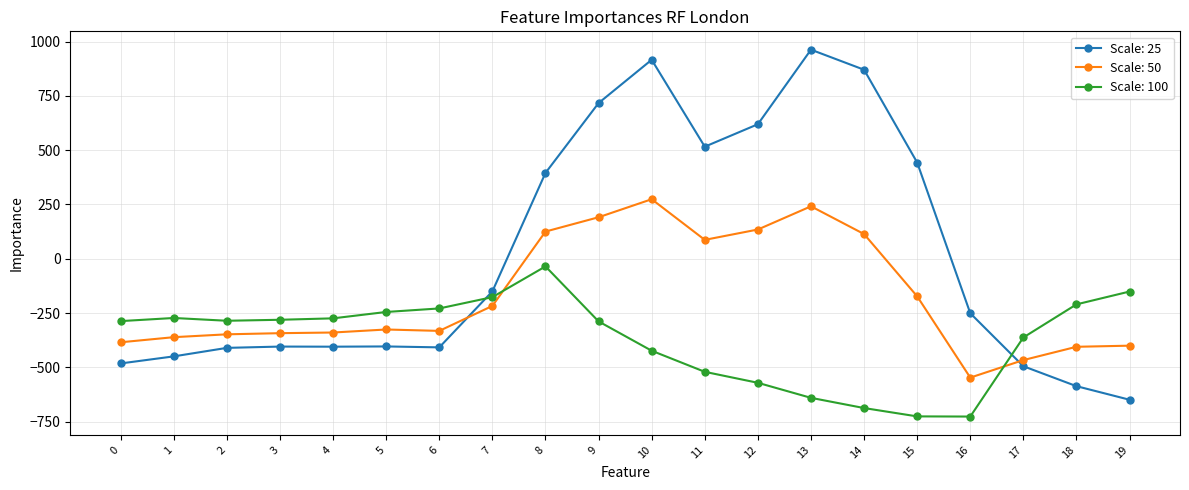

What is the total value across all series at 12?

182.9